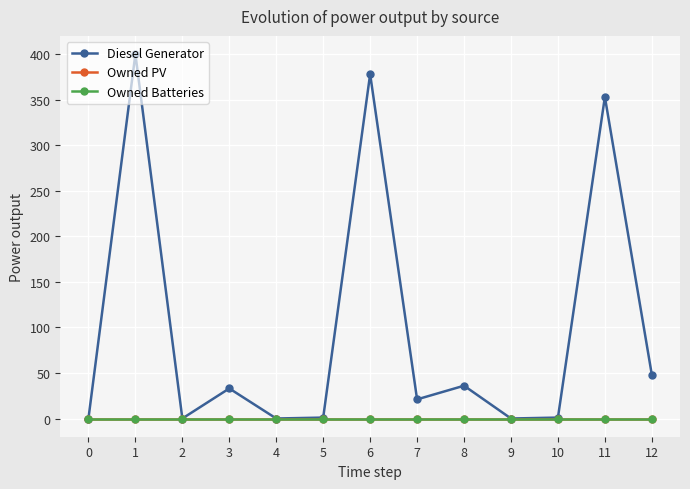

Is this an area chart (filled region under the line)?

No